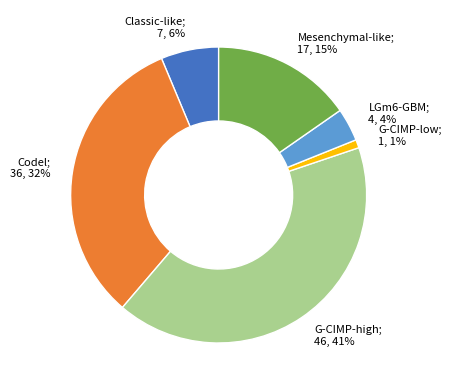

Is there any slice that represents more than half of the pie?

No